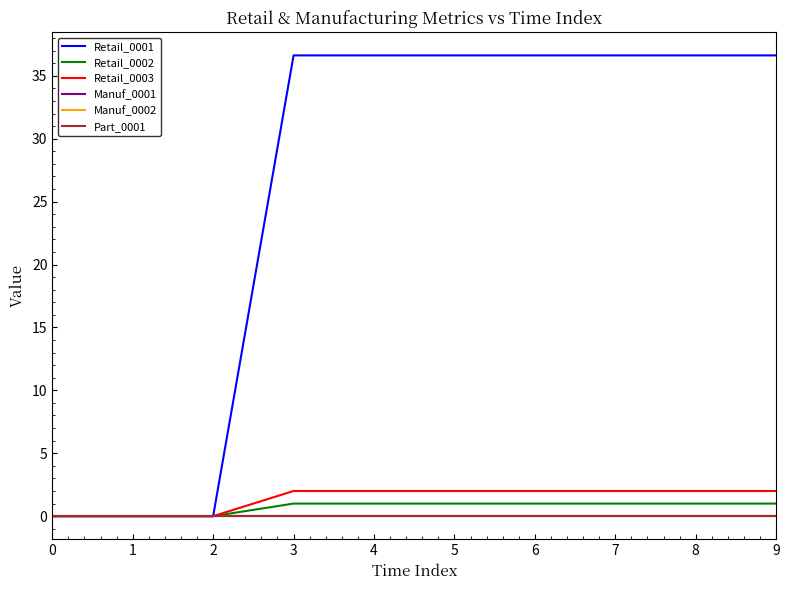

Which series has the widest spread of values?

Retail_0001